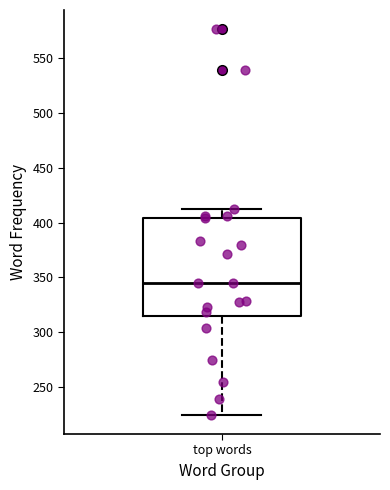

Transcribe this box plot: give where the median line is, the range the box spans, and where the two whiskers end, as read against the y-axis. The values are not printed on the chart, so give them approximately, as read against the axis.

median 345, box 315 to 405, whiskers 225 to 410